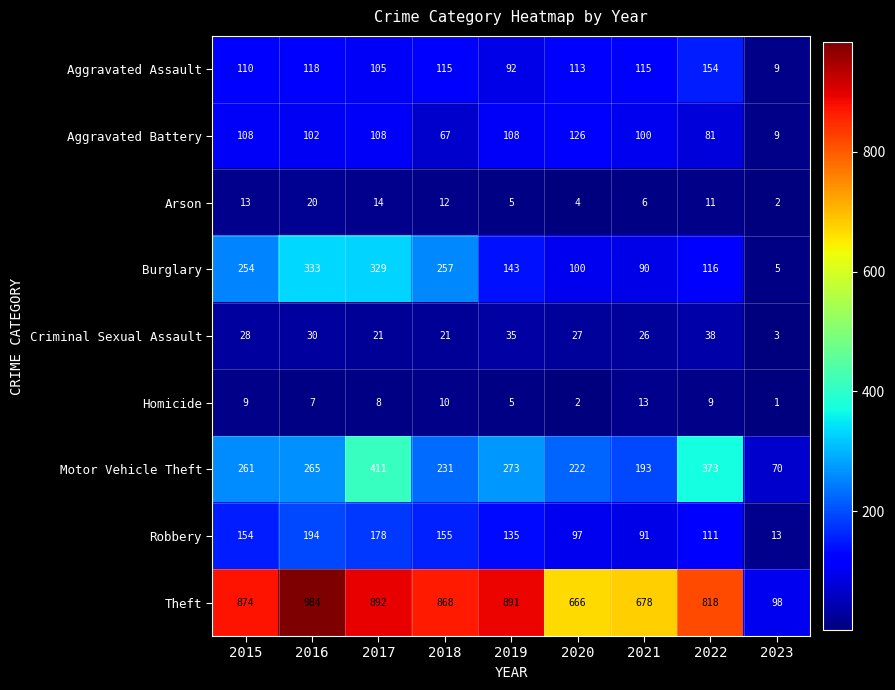

What is the maximum value shown in the chart?

984